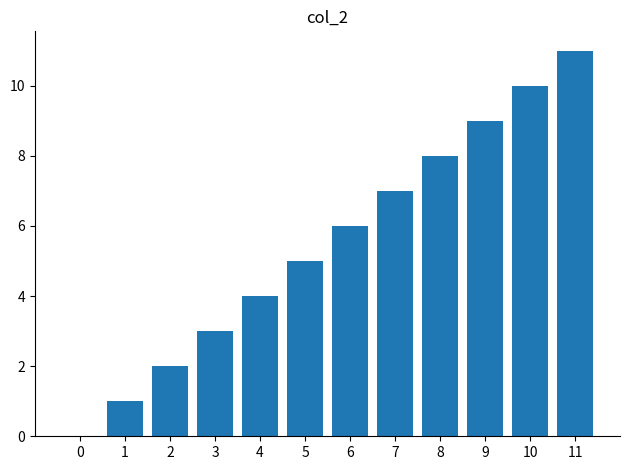

What is the sum of all values?

66